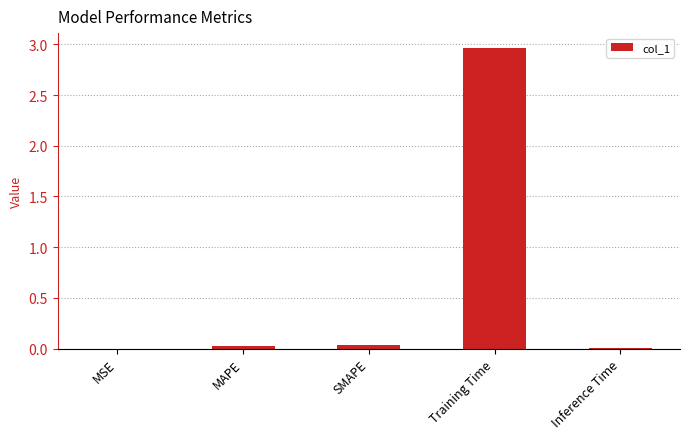

Which category has the highest value across all series?

Training Time